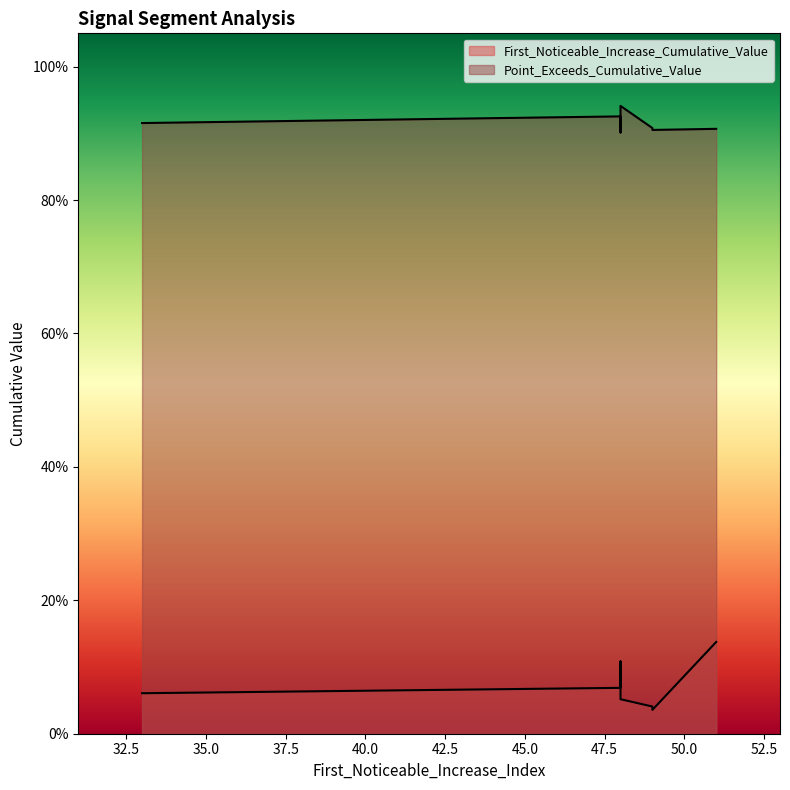

List the series in order of their peak value, highest first.

Point_Exceeds_Cumulative_Value, First_Noticeable_Increase_Cumulative_Value